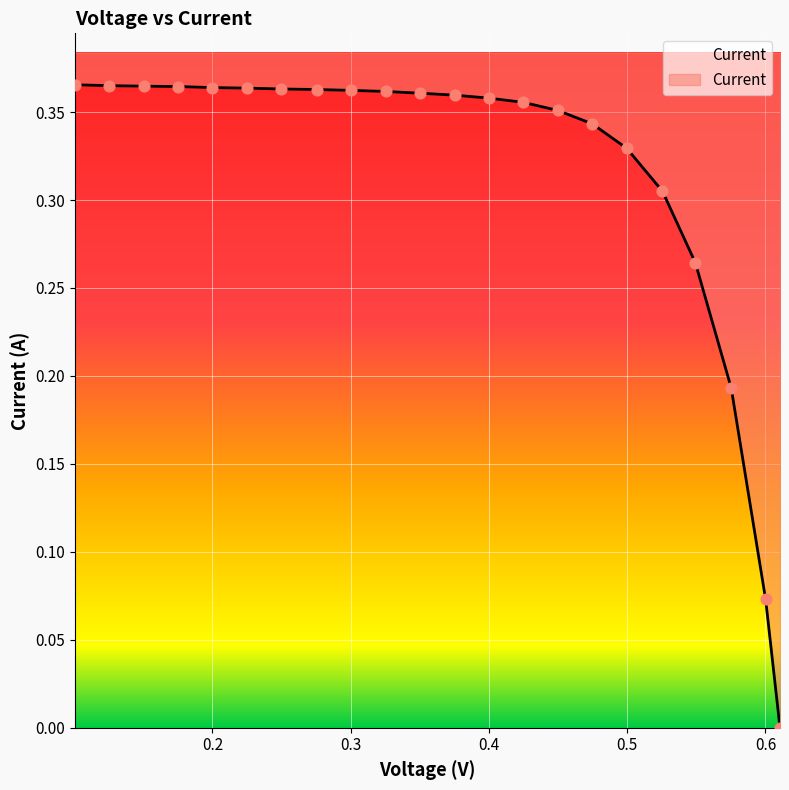

Between 0.4249 and 0.5255, which is larger?

0.4249